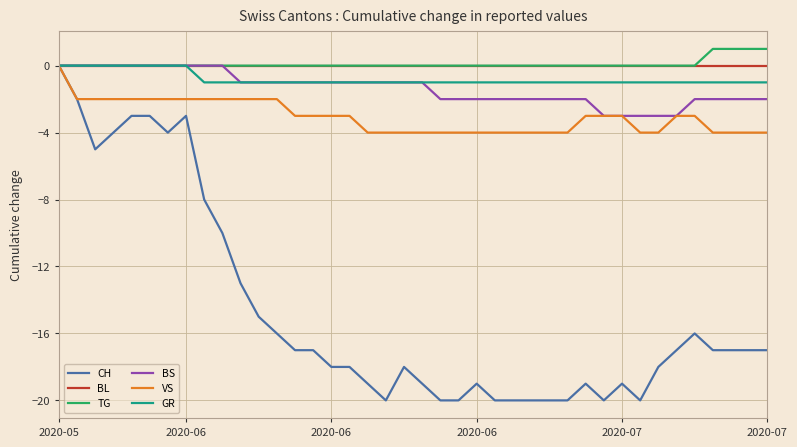

Which series has the widest spread of values?

CH